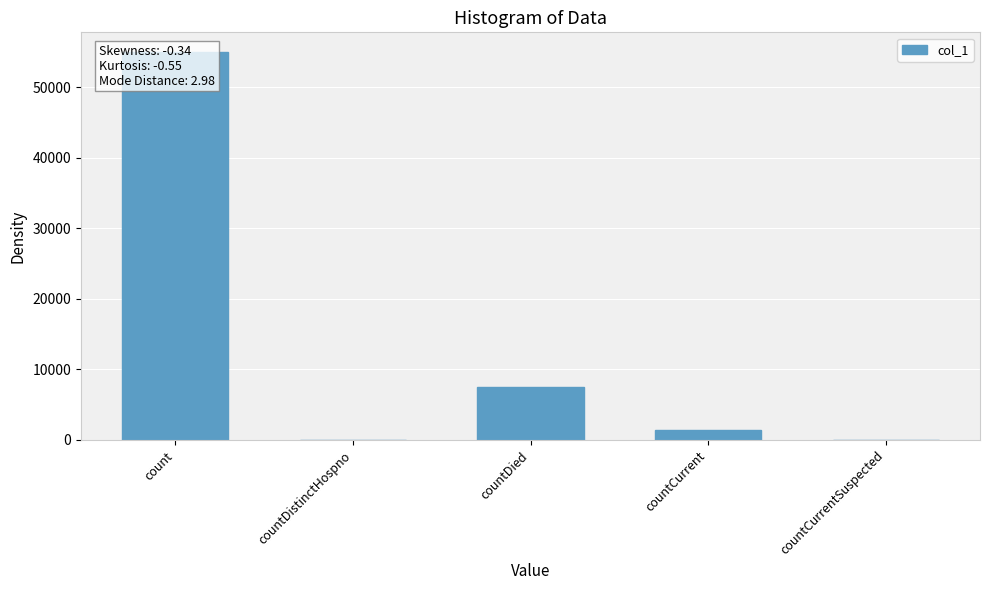

What is the label of the 3rd bar from the right?

countDied